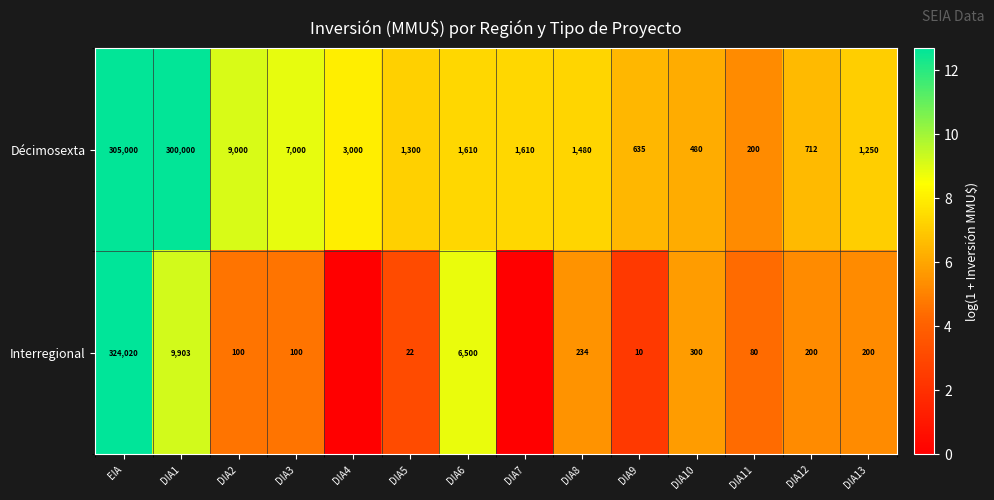

True or false: Décimosexta has a value of 961 at DIA9.

False